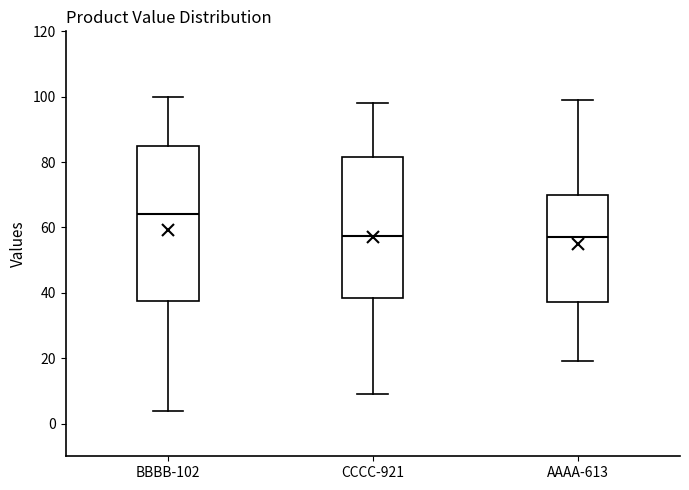

Where is the lower edge of the box for BBBB-102 on the y-axis? The values are not printed on the chart, so give them approximately, as read against the axis.

38